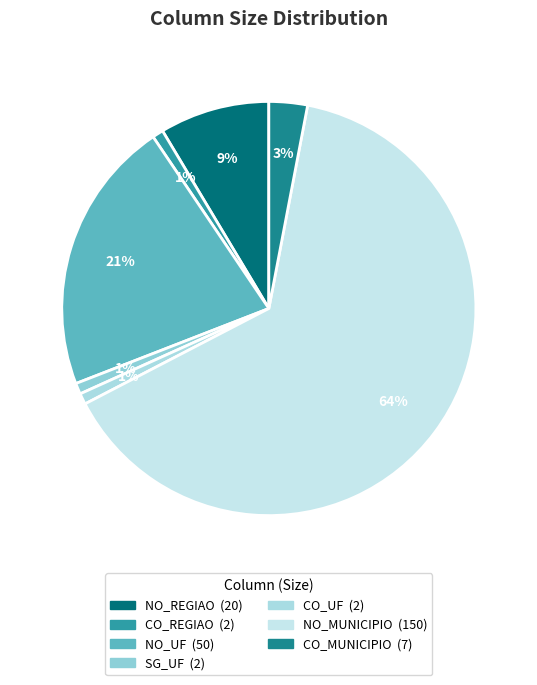

Is it true that CO_UF is 11% of the pie?

False